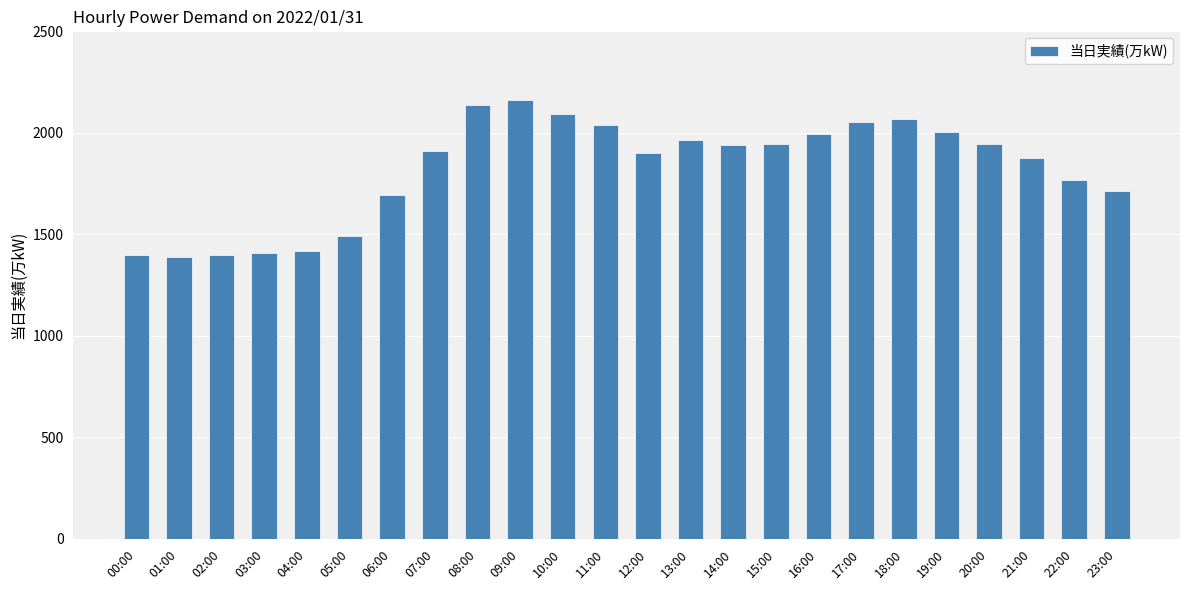

The value at 05:00 is 559. True or false?

False